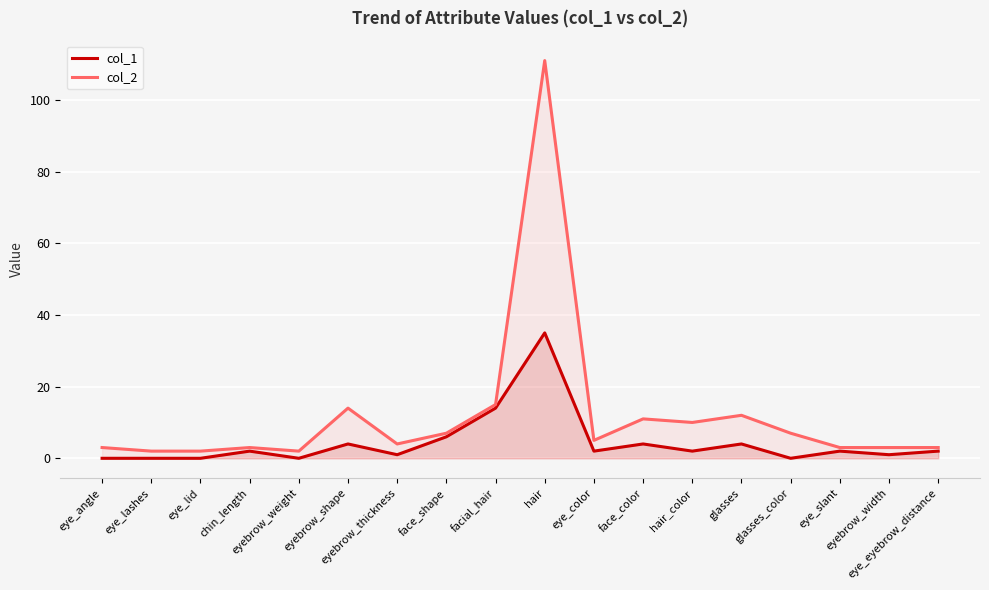

Reading left to right, transcribe all the data shown in this chart.

col_1: 0	0	0	2	0	4	1	6	14	35	2	4	2	4	0	2	1	2
col_2: 3	2	2	3	2	14	4	7	15	111	5	11	10	12	7	3	3	3